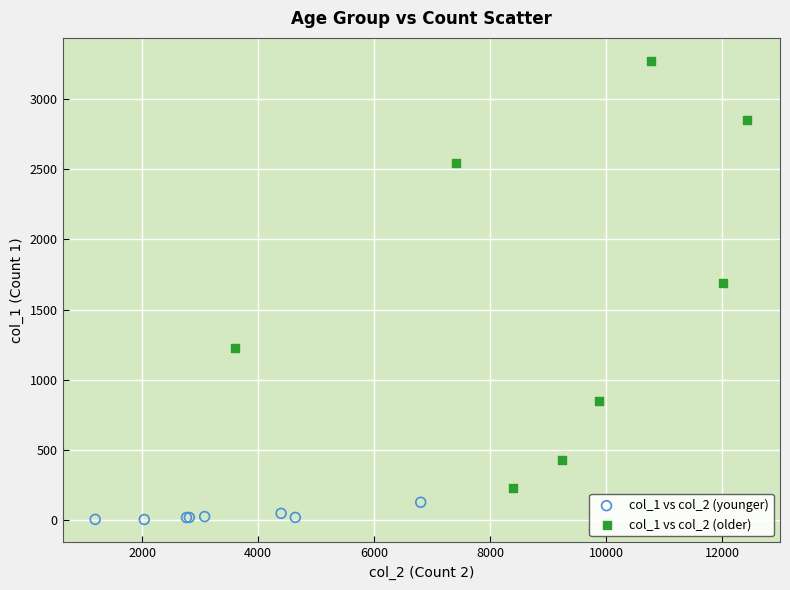

Which series contains the lowest Y value?

col_1 vs col_2 (younger)